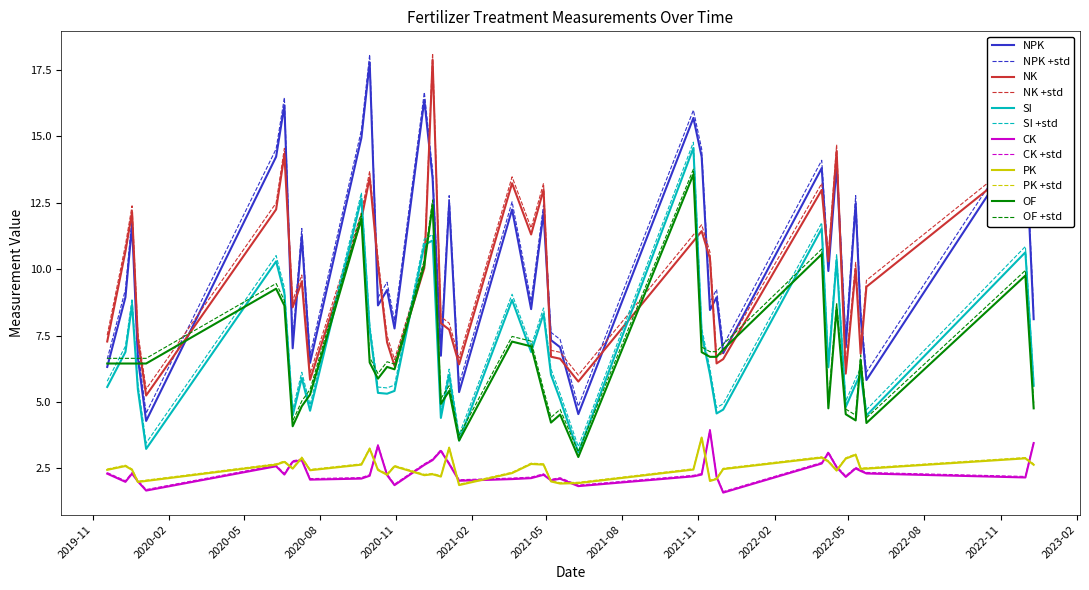

Does the chart display data point markers on the line(s)?

No